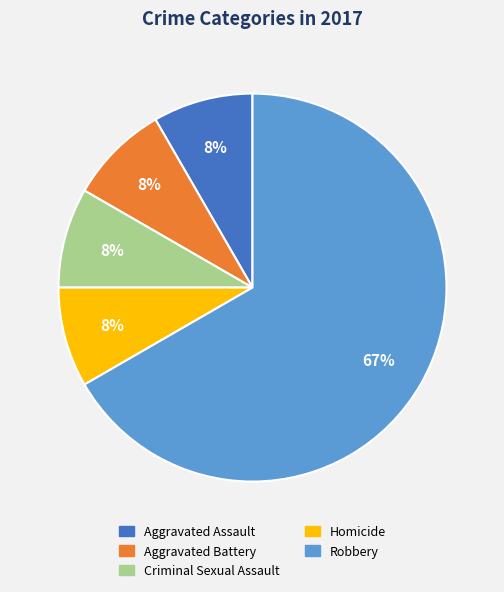

How many slices are in this pie chart?

5